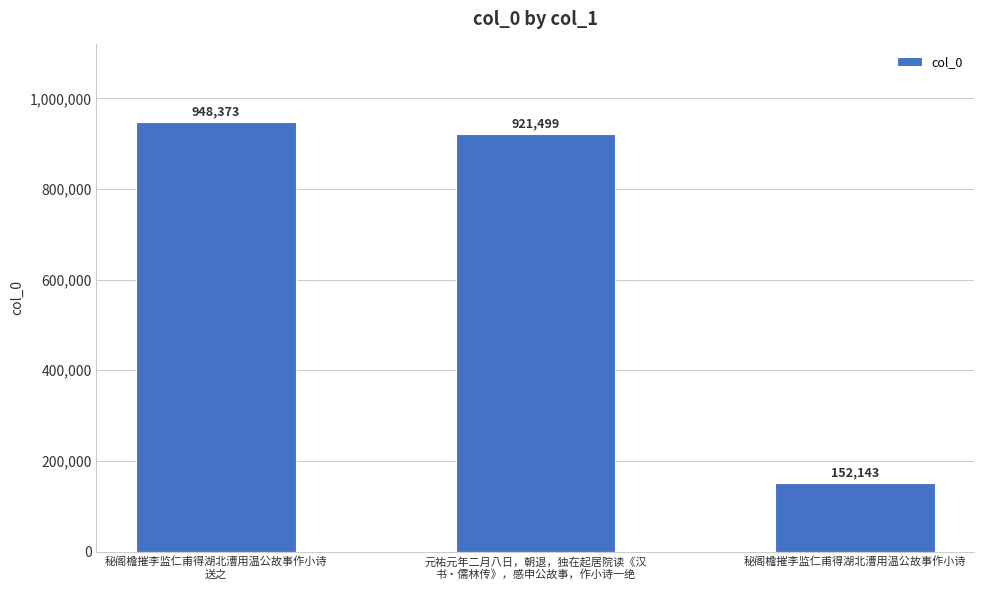

What is the ratio of the value at 元祐元年二月八日，朝退，独在起居院读《汉
书‧儒林传》，感申公故事，作小诗一绝 to the value at 秘阁檐摧李监仁甫得湖北漕用温公故事作小诗?

6.1